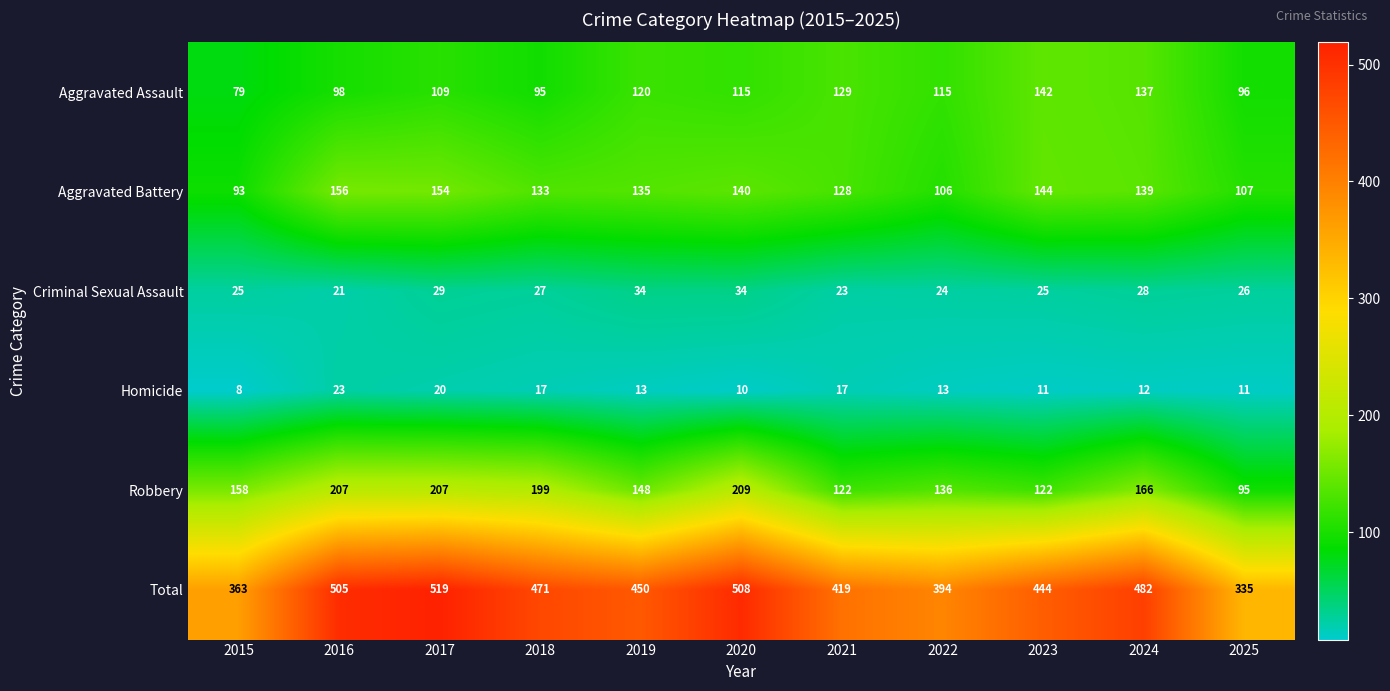

Count the number of categories in the chart.

11